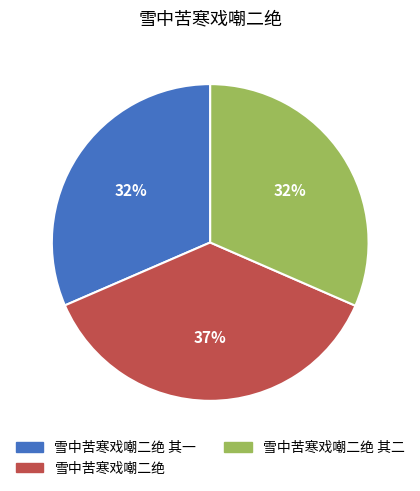

Does any single category account for the majority?

No